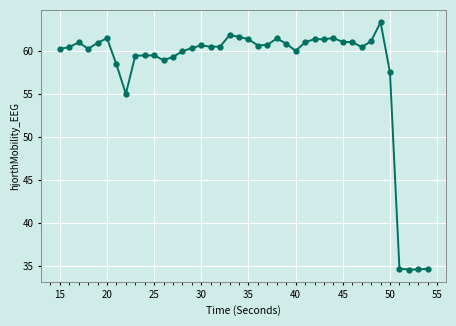

What is the greatest value displayed?

63.3